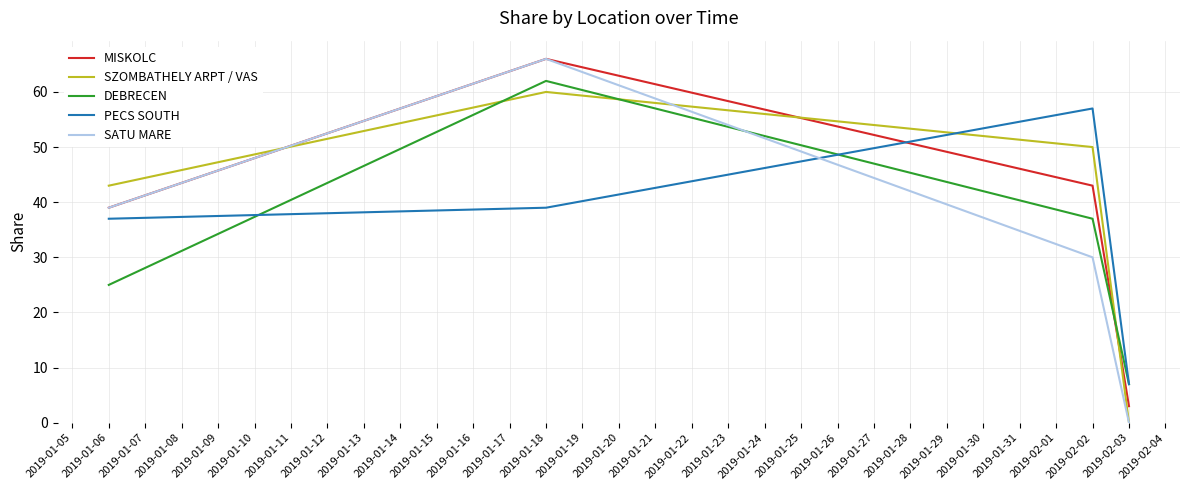

Which category has the highest value across all series?

2019-01-18